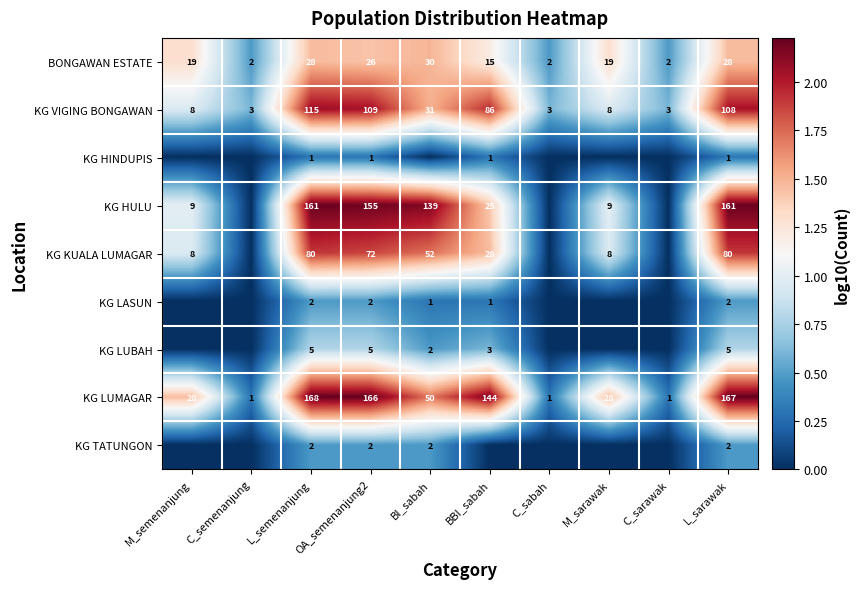

What is the minimum value for KG VIGING BONGAWAN?

3